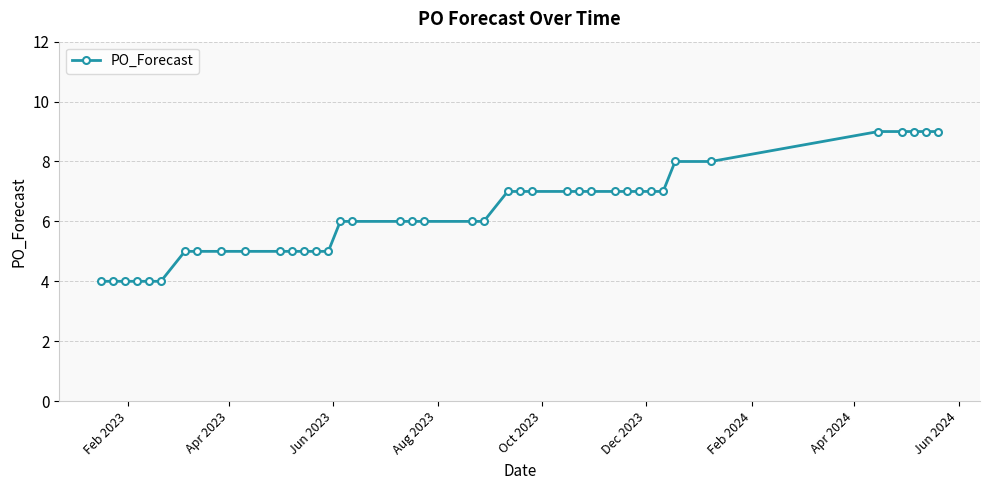

What is the value of the 12th point from the left?

5